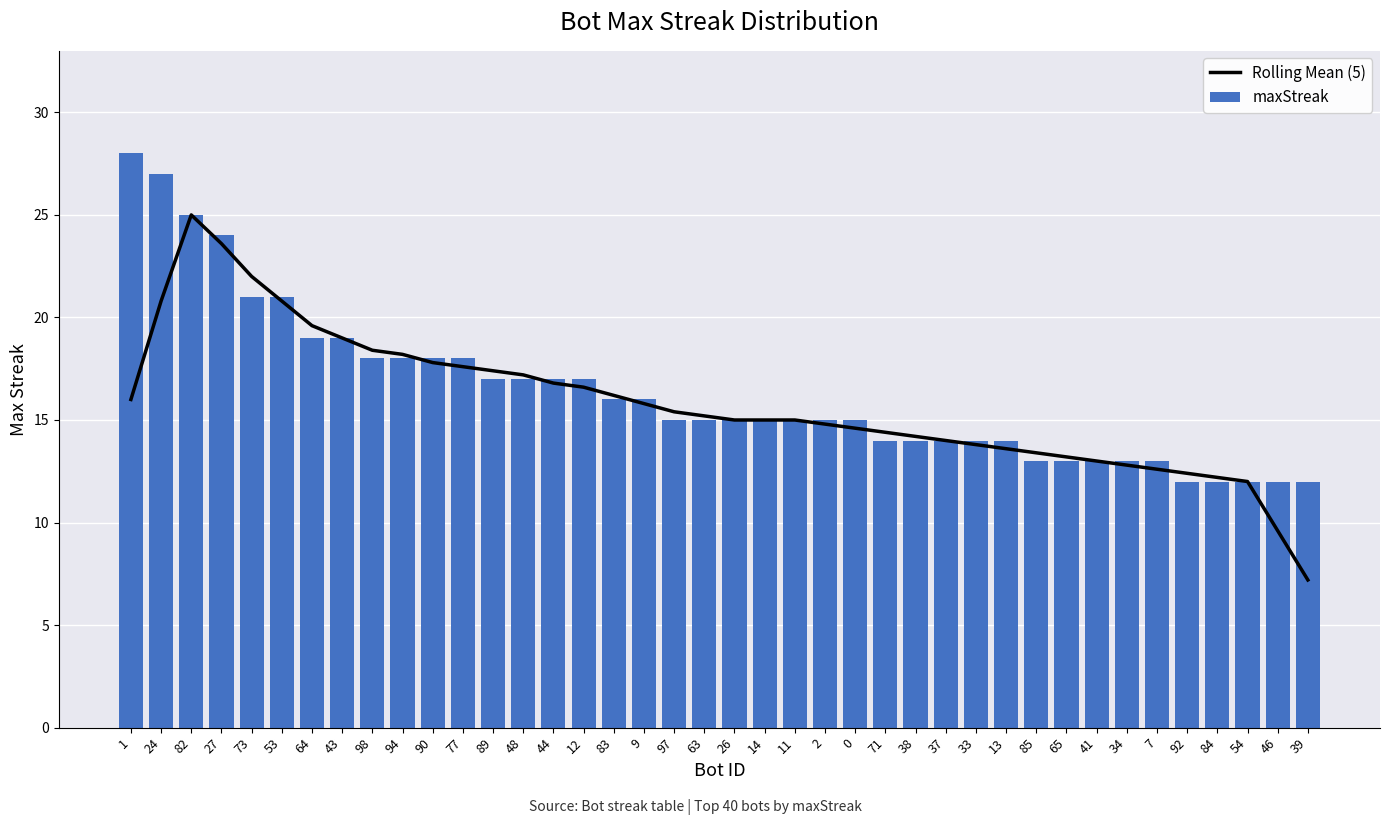

Between 54 and 46, which is larger?

54